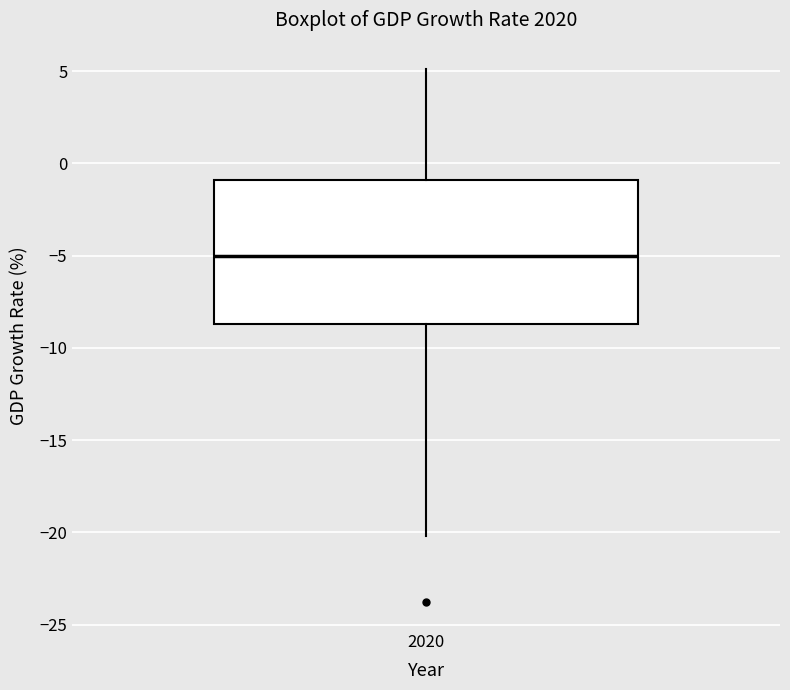

Where does the median line of the box at x = 2020 sit on the y-axis? The values are not printed on the chart, so give them approximately, as read against the axis.

-5.0